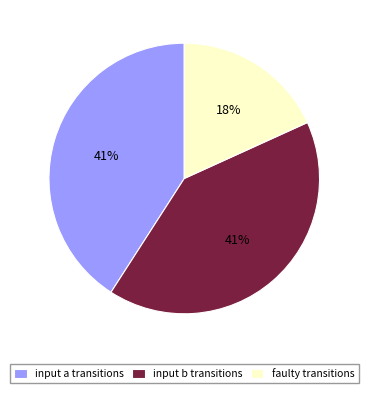

Is it true that faulty transitions is 18% of the pie?

True